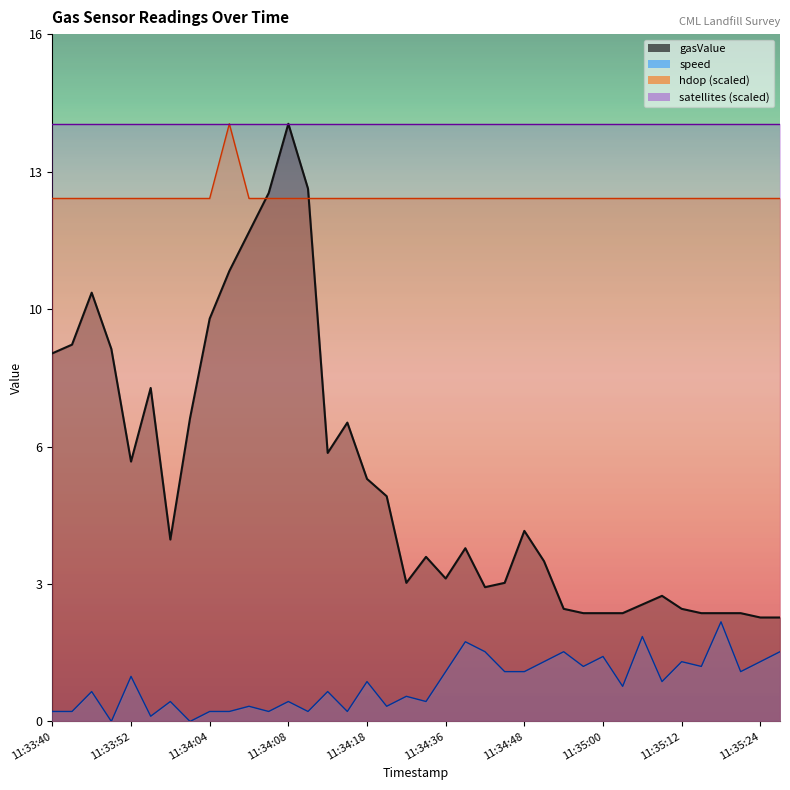

What is the difference between the gasValue values at 11:34:09 and 11:34:07?

0.1